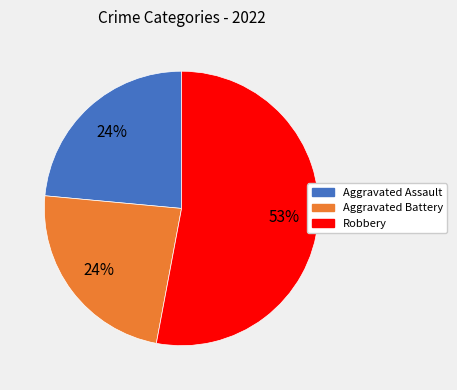

Is it true that Aggravated Assault is 24% of the pie?

True